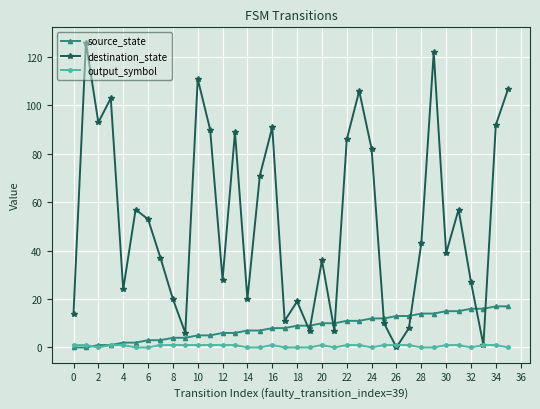

Rank the series by their average value, from lowest to highest.

output_symbol, source_state, destination_state